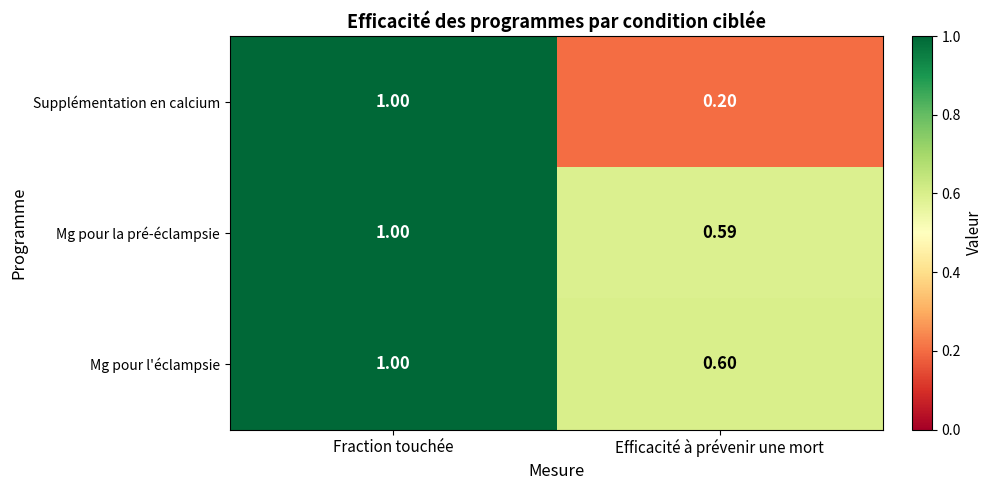

What is the total value across all series at Fraction touchée?

3.0